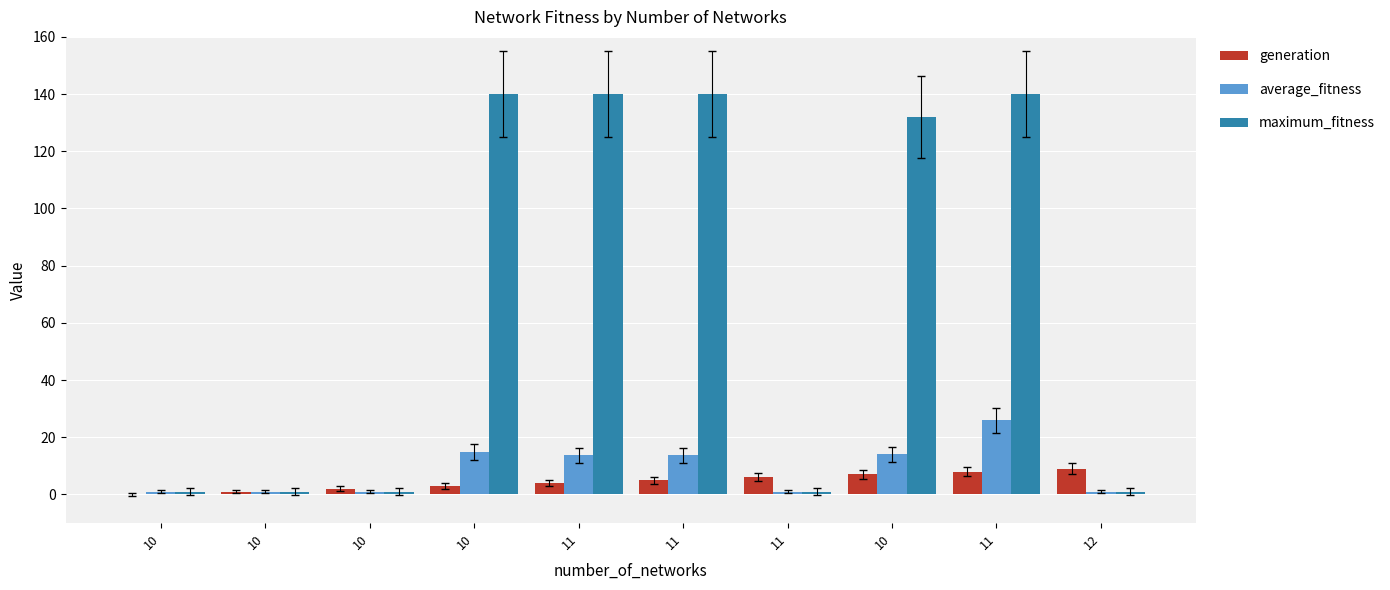

What are all the series names shown in the legend?

generation, average_fitness, maximum_fitness